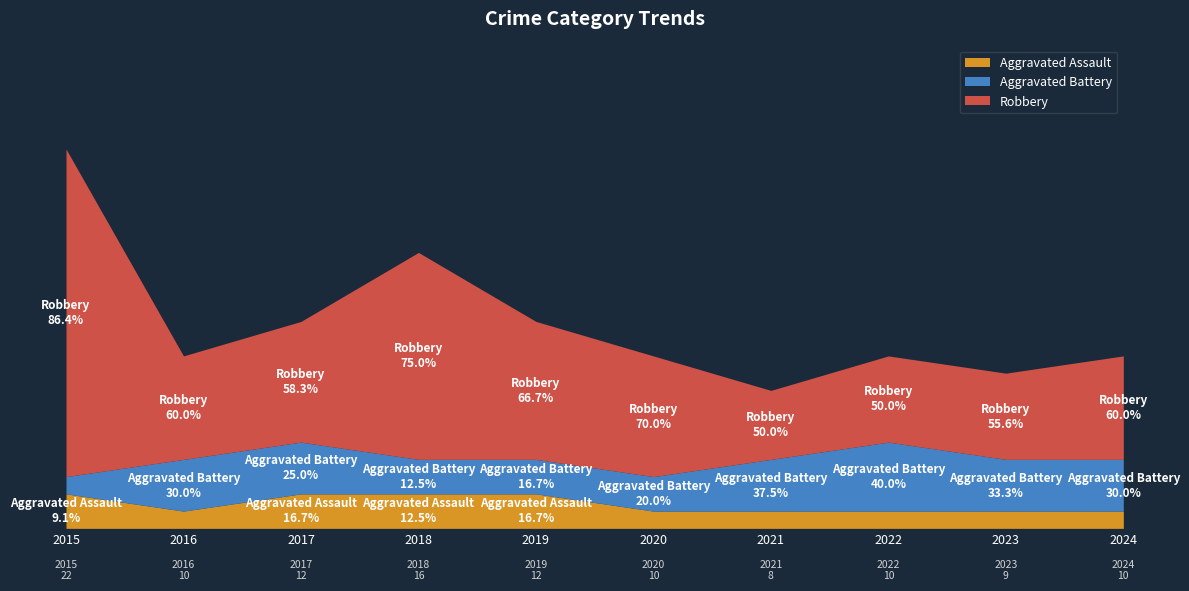

How many data points in Aggravated Battery are above 3?

1